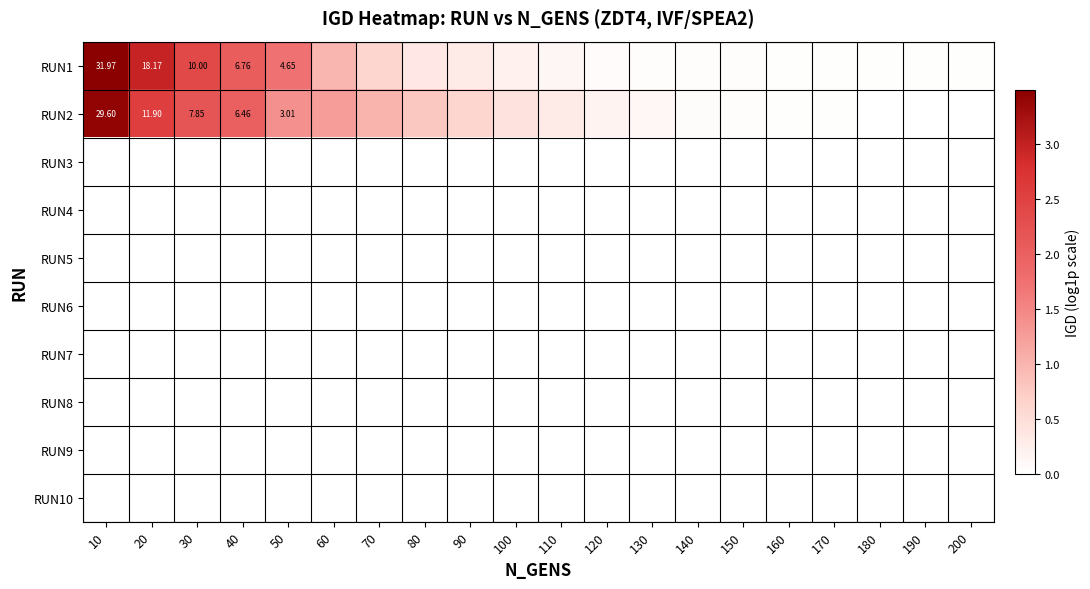

List the labels in order of RUN8 value, largest first.

10, 20, 30, 40, 50, 60, 70, 80, 90, 100, 110, 120, 130, 140, 150, 160, 170, 180, 190, 200